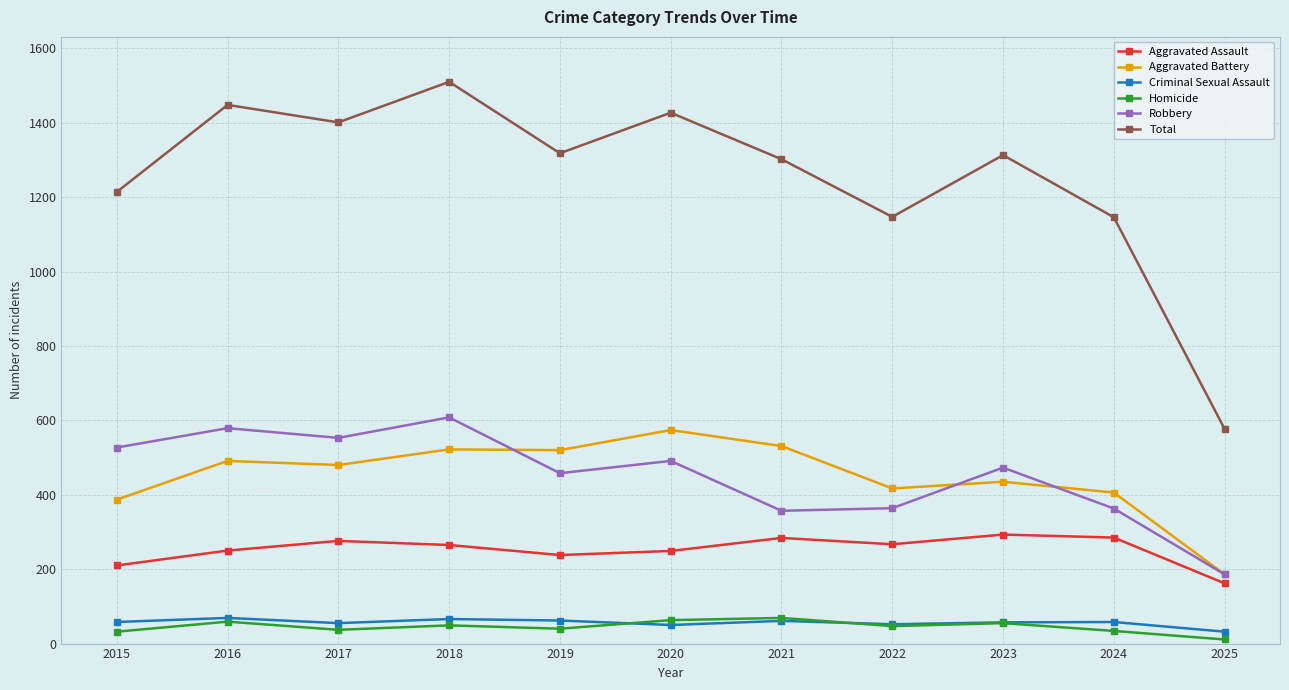

What is the lowest value of the Aggravated Assault series?

162